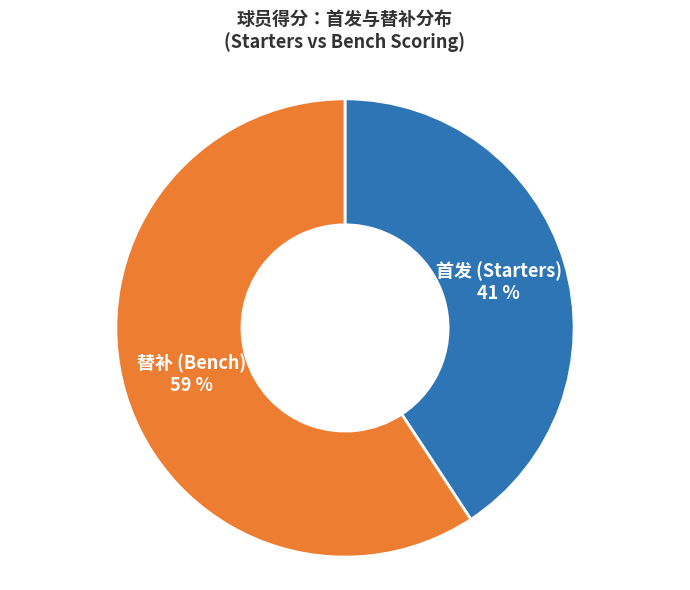

Which category has the biggest portion of the pie?

替补 (Bench)